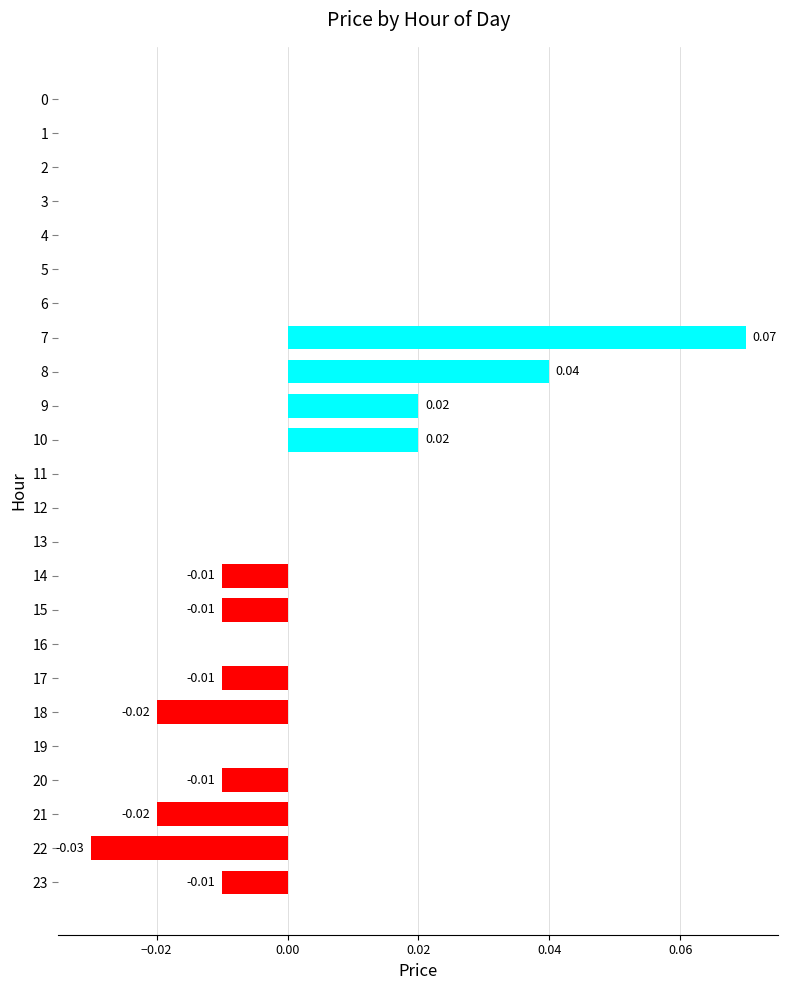

Between 13 and 14, which is larger?

13